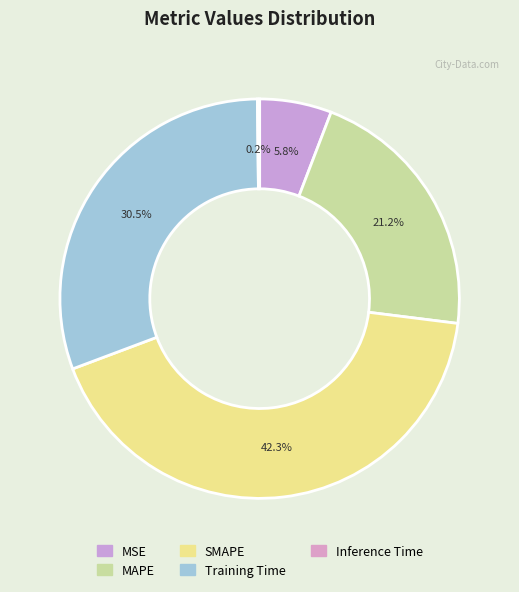

To the nearest percent, what is the combined percentage of Inference Time and MAPE?

21%